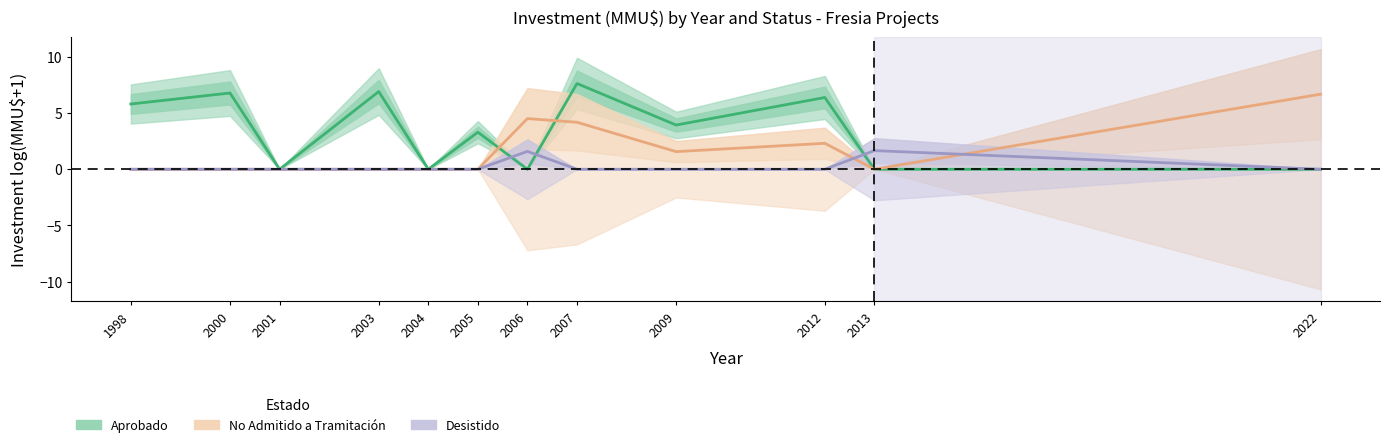

After their last crossing, which series has the higher values: No Admitido a Tramitación or Desistido?

No Admitido a Tramitación